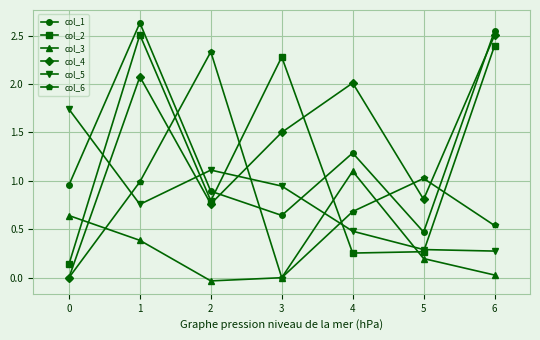

Read the col_4 value at 3.

1.5